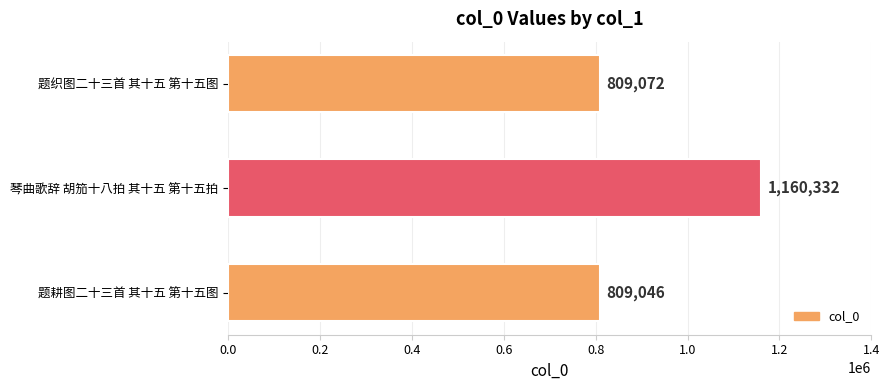

Where is the data nearest to the value 984689?

题织图二十三首 其十五 第十五图